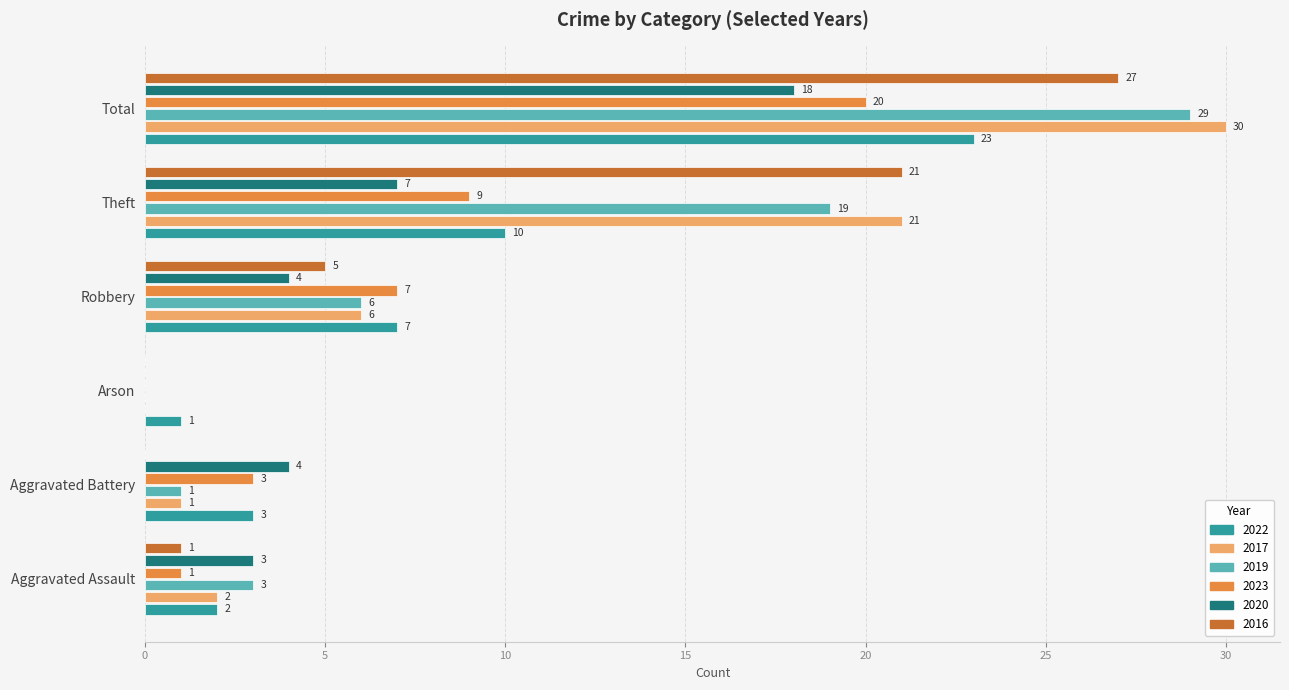

The 2020 series shows 2 at Aggravated Battery. True or false?

False